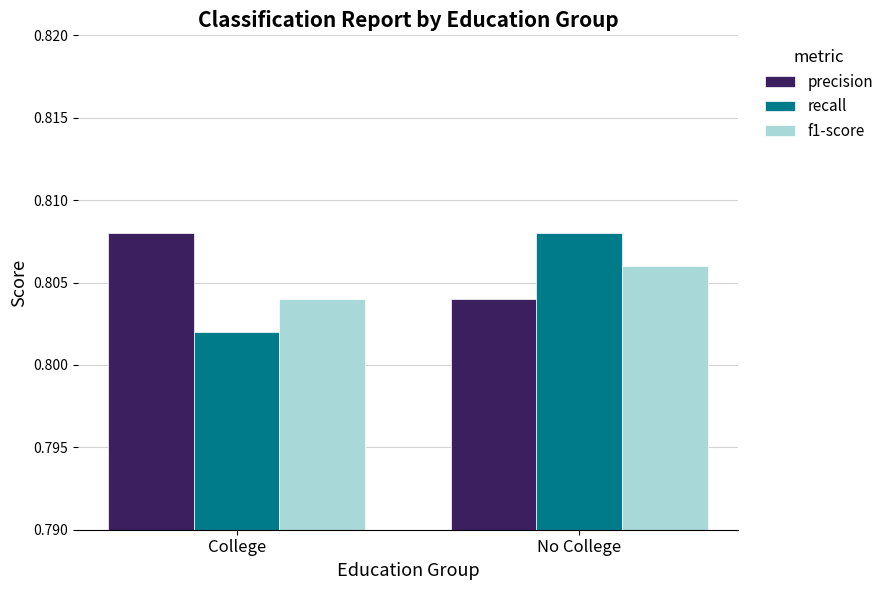

Which category has the lowest value across all series?

College